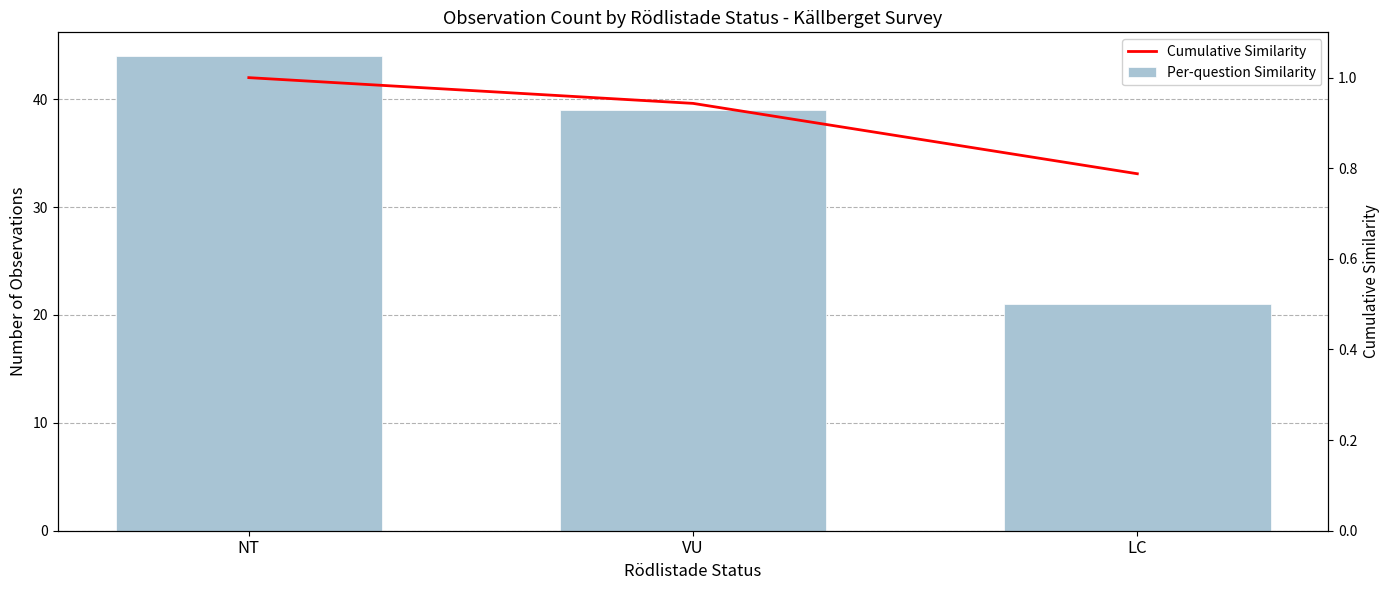

What is the average value of the Per-question Similarity series?

34.7